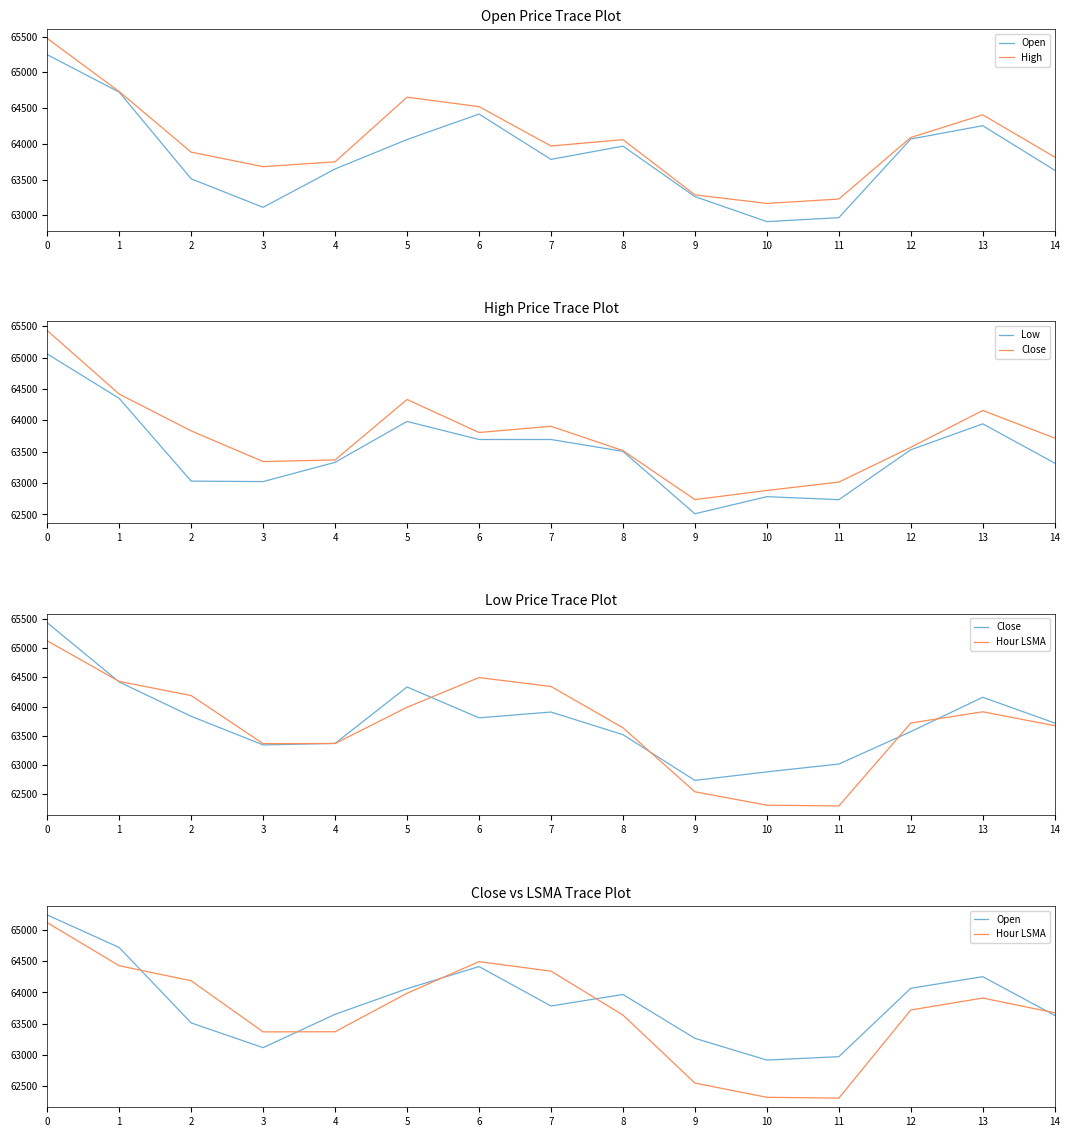

How many times do High and Hour LSMA cross each other?

4